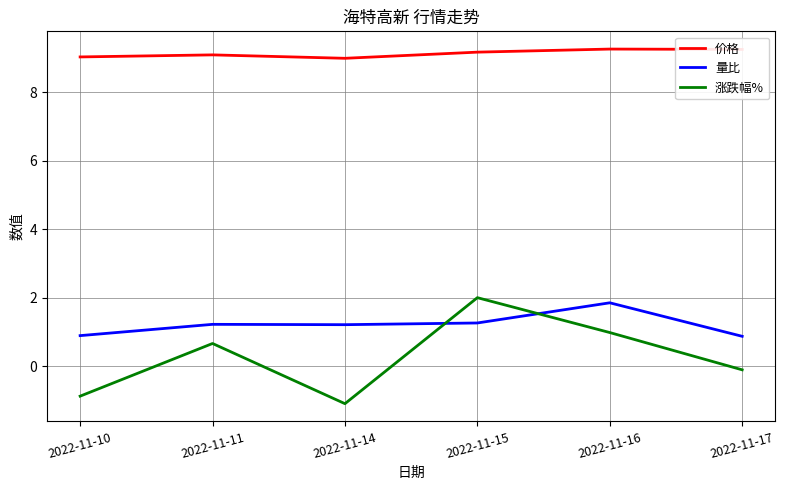

What is the maximum value shown in the chart?

9.3